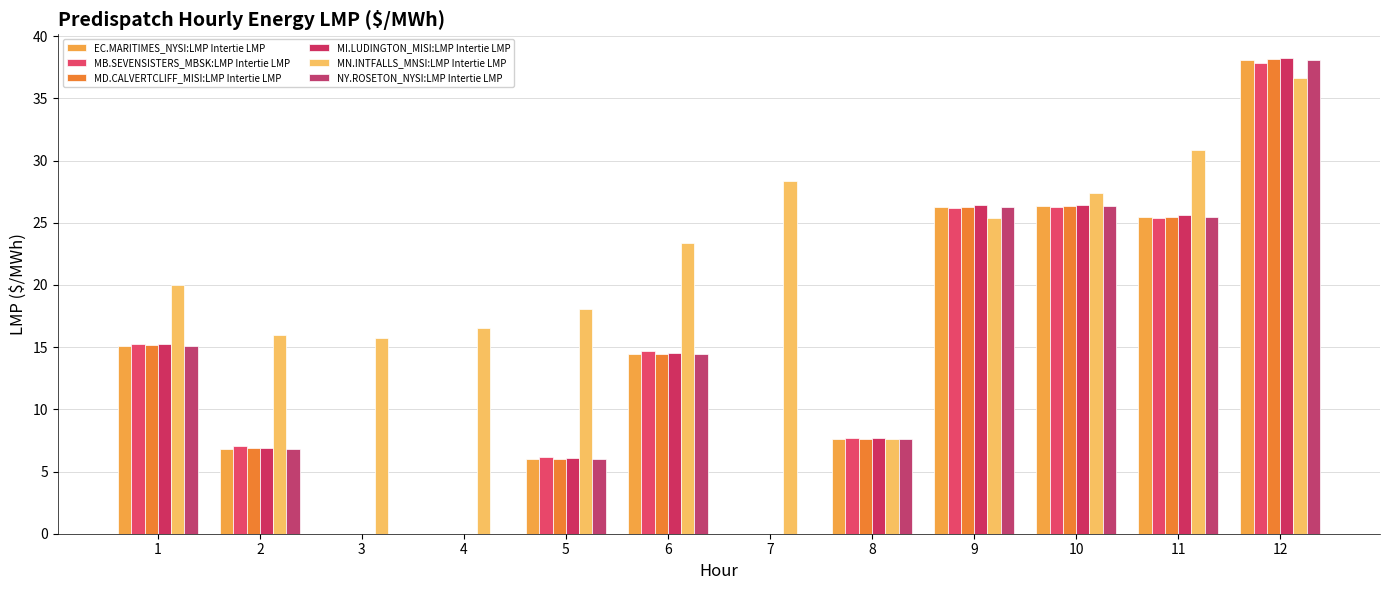

At which category is the sum across all series the highest?

12